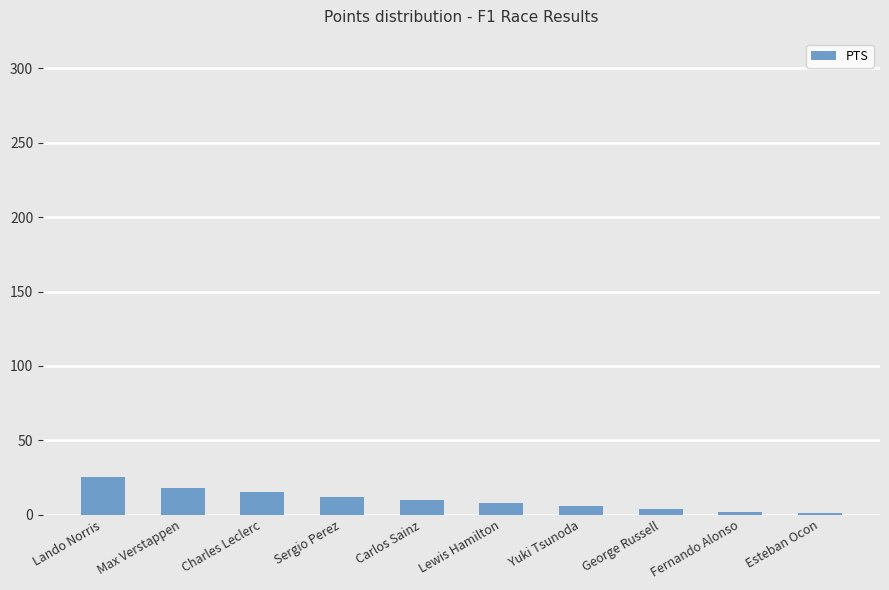

True or false: the data shows 12 at Sergio Perez.

True